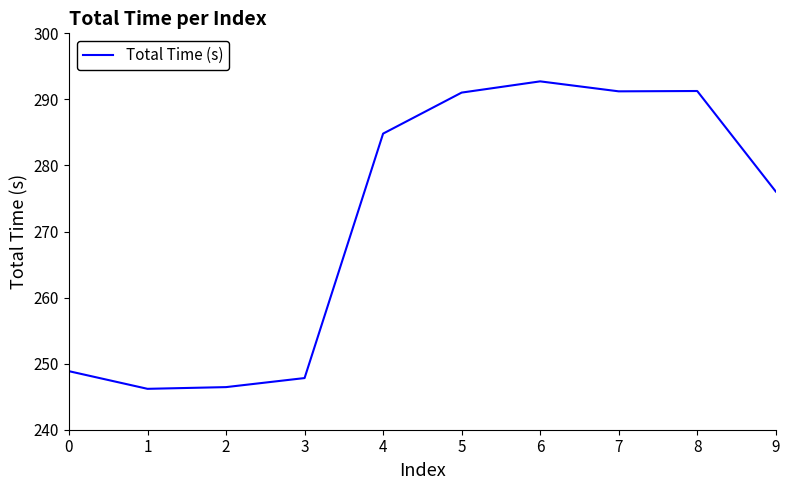

What is the average value?

271.6